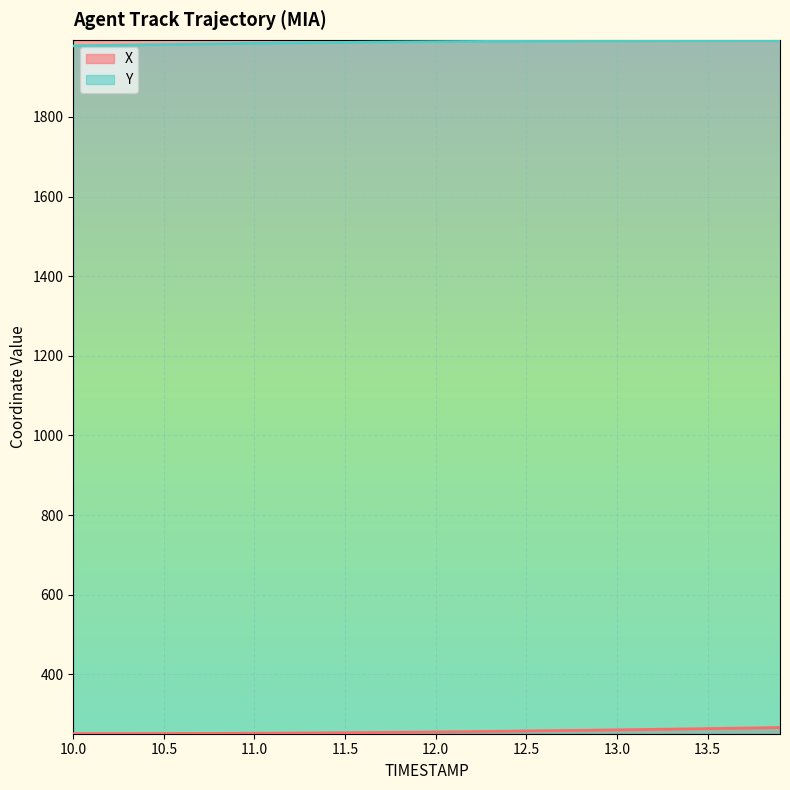

True or false: Y and X intersect in this chart.

False